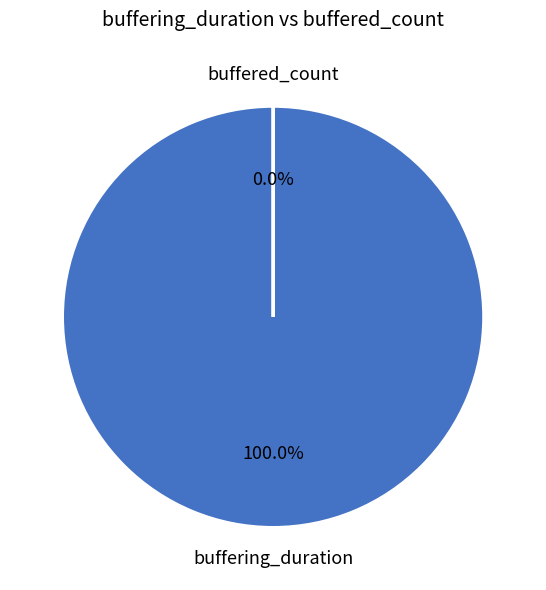

Rank the categories by value from lowest to highest.

buffered_count, buffering_duration